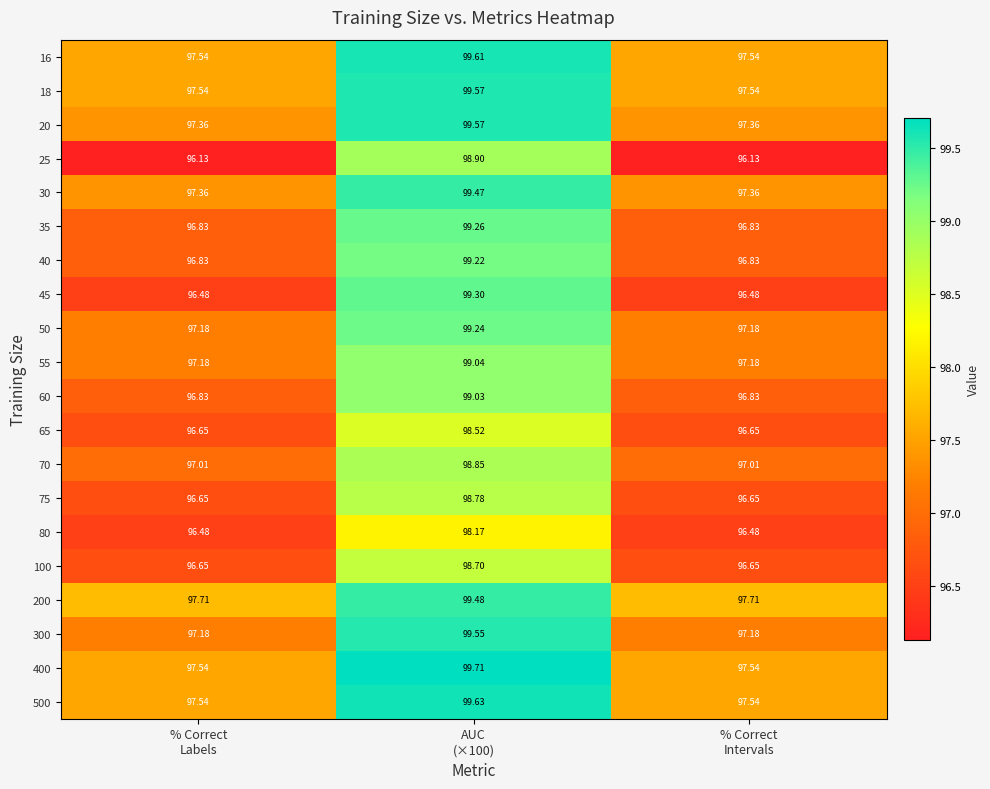

Which has a higher value, AUC
(×100) or % Correct
Labels?

AUC
(×100)